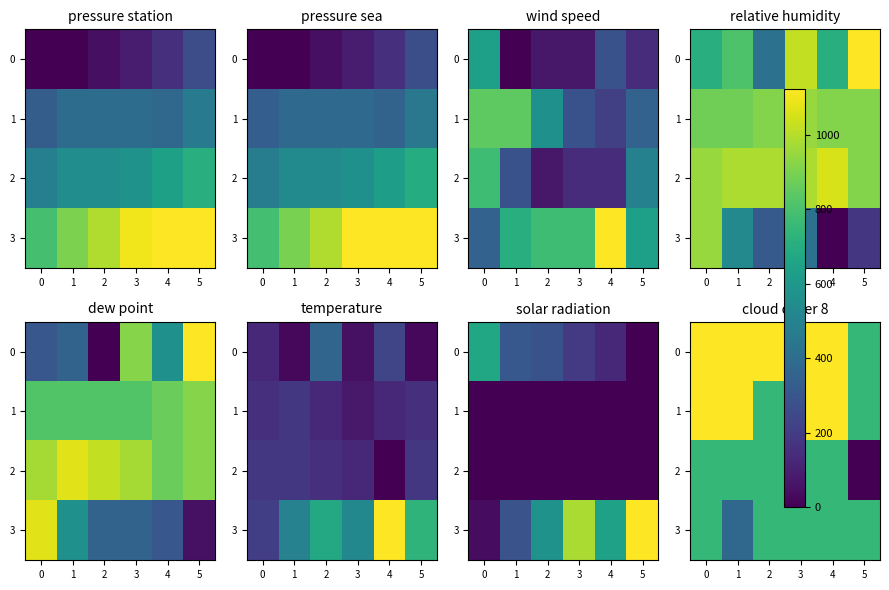

The value of 0 at 4 is 11. True or false?

False